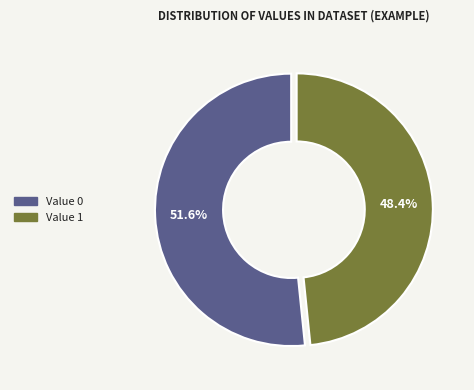

To the nearest percent, what is the average slice percentage?

50%